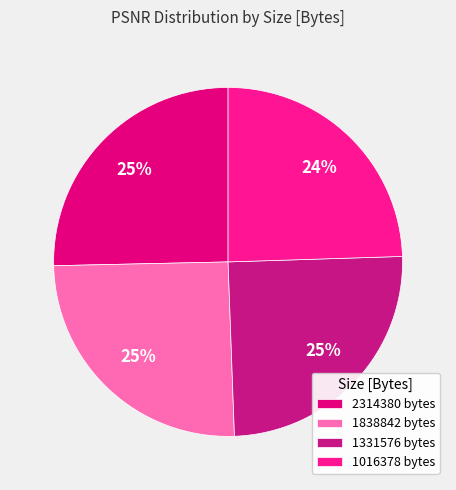

What is the total percentage of 1838842 and 2314380?

50.6%